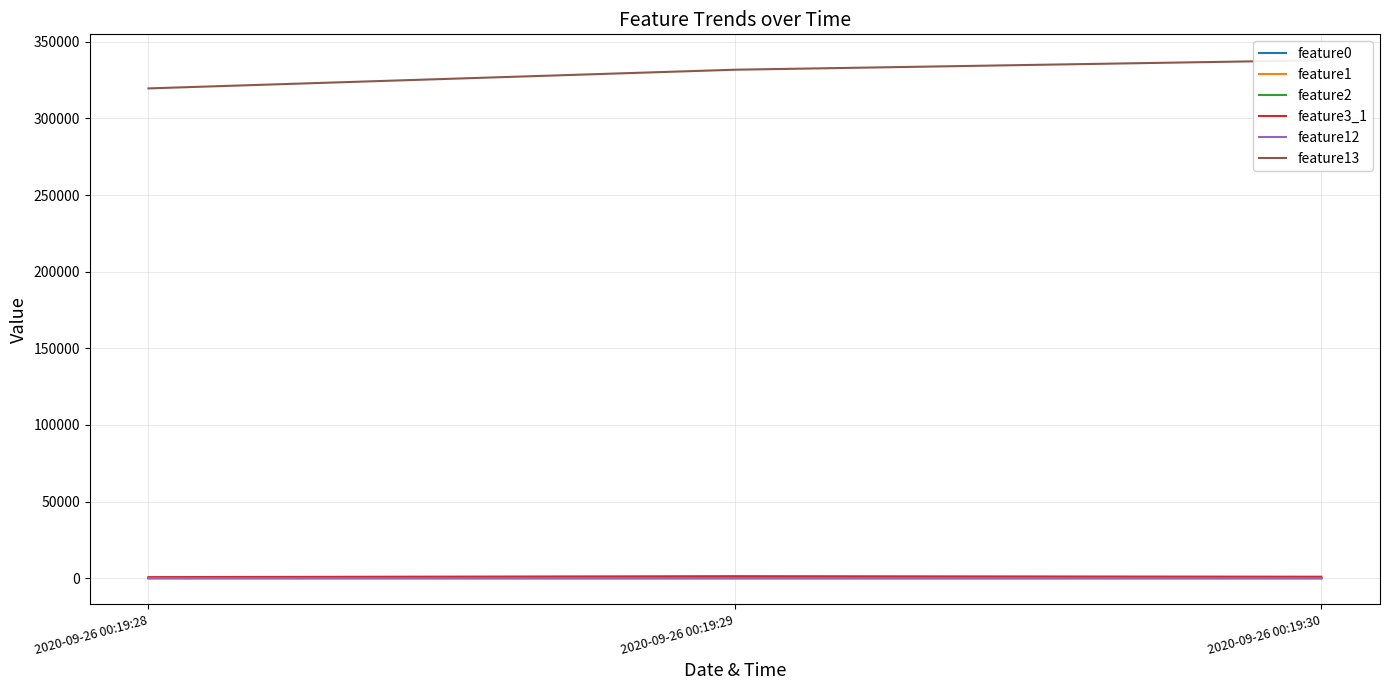

What is the value of the feature0 point at the 1st from the left?

146.7